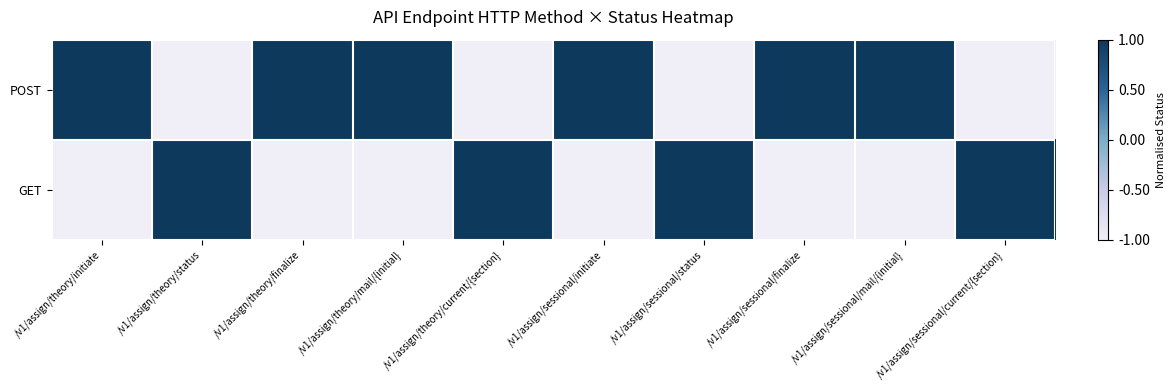

At which category is the sum across all series the highest?

/v1/assign/theory/initiate